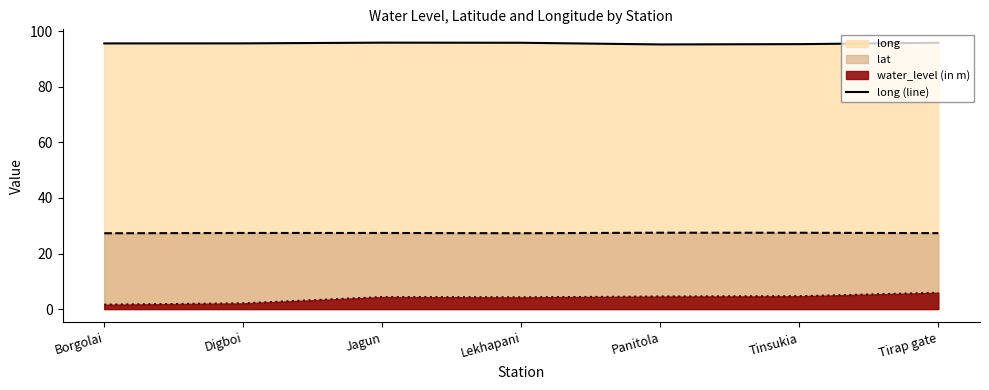

True or false: the data shows 44.4 at Lekhapani.

False